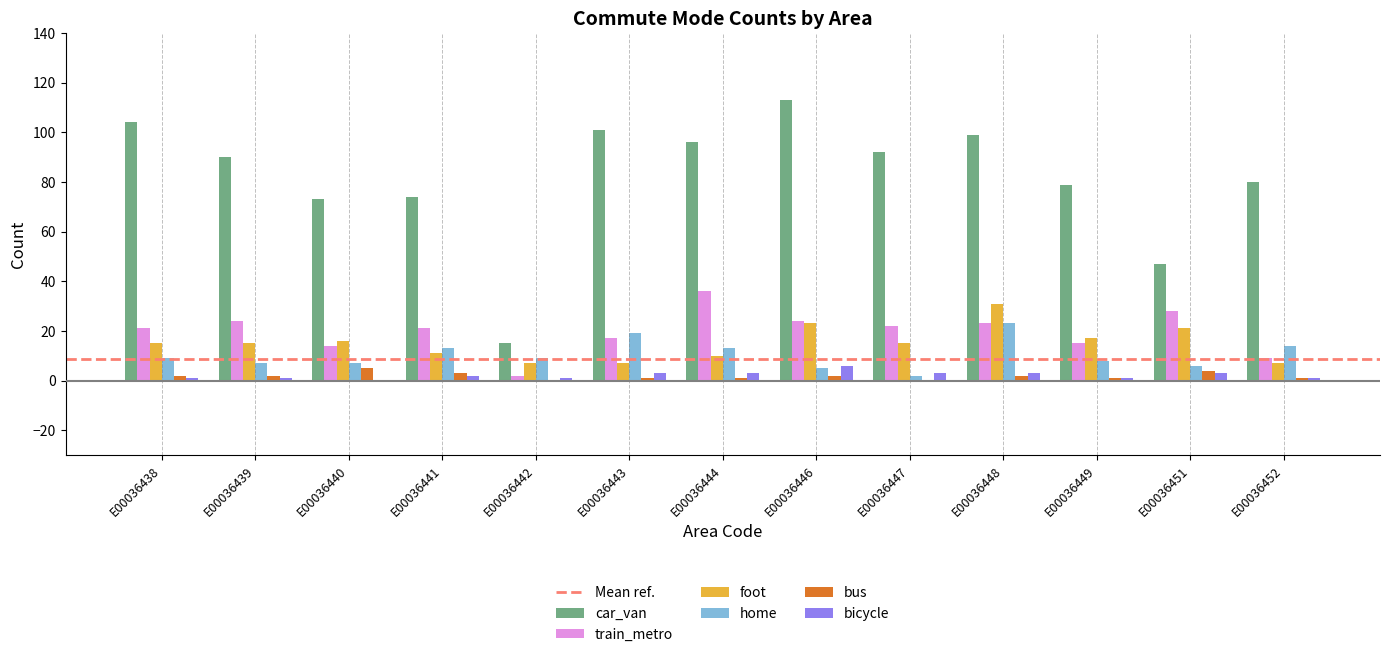

What is the total value across all series at E00036448?

181